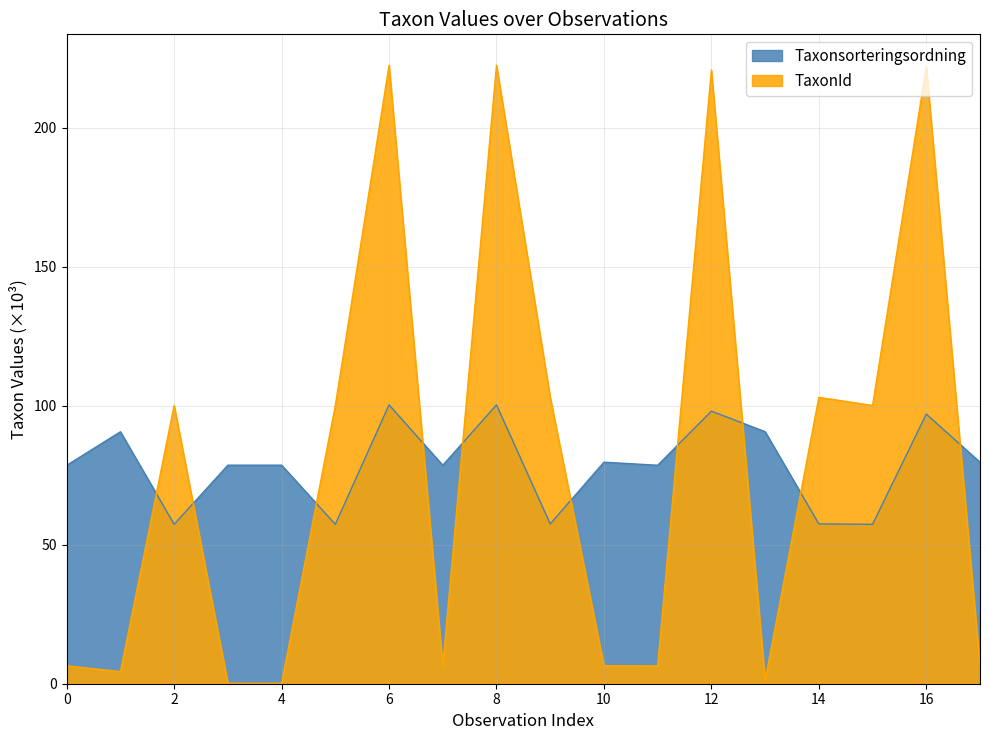

How many lines are shown in the chart?

2